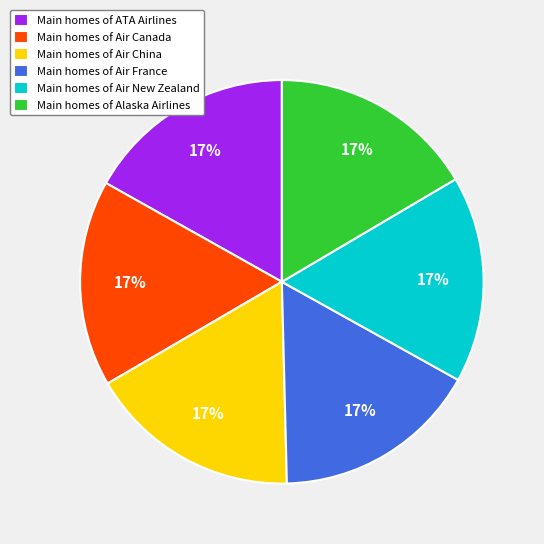

To the nearest percent, what is the average slice percentage?

17%